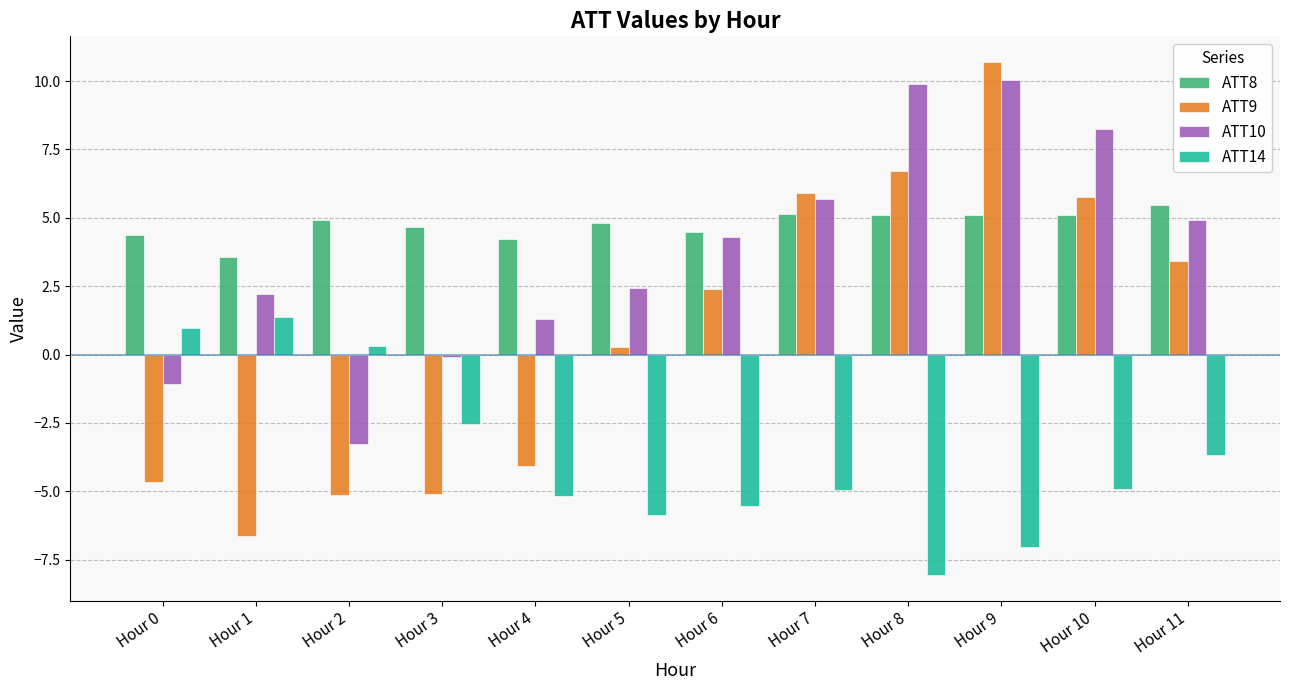

Where is ATT10 nearest to the value 3?

Hour 5